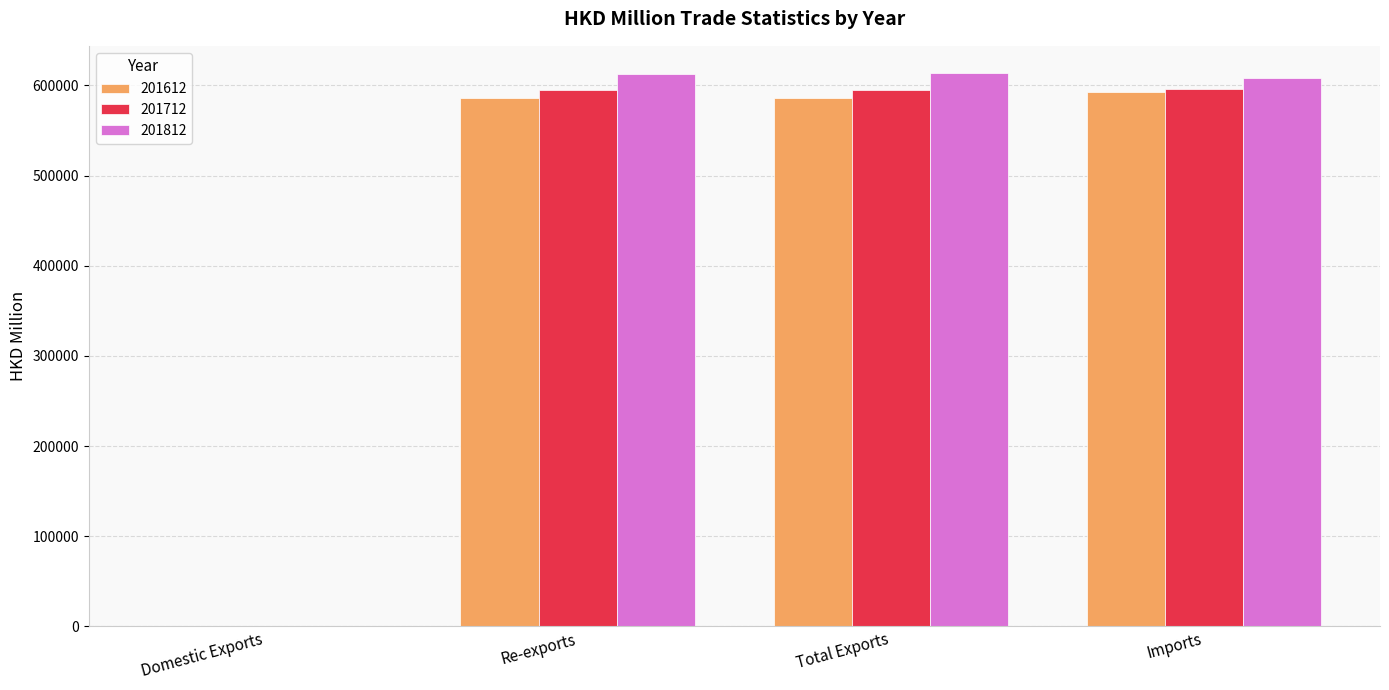

What is the greatest value displayed?

613216.3